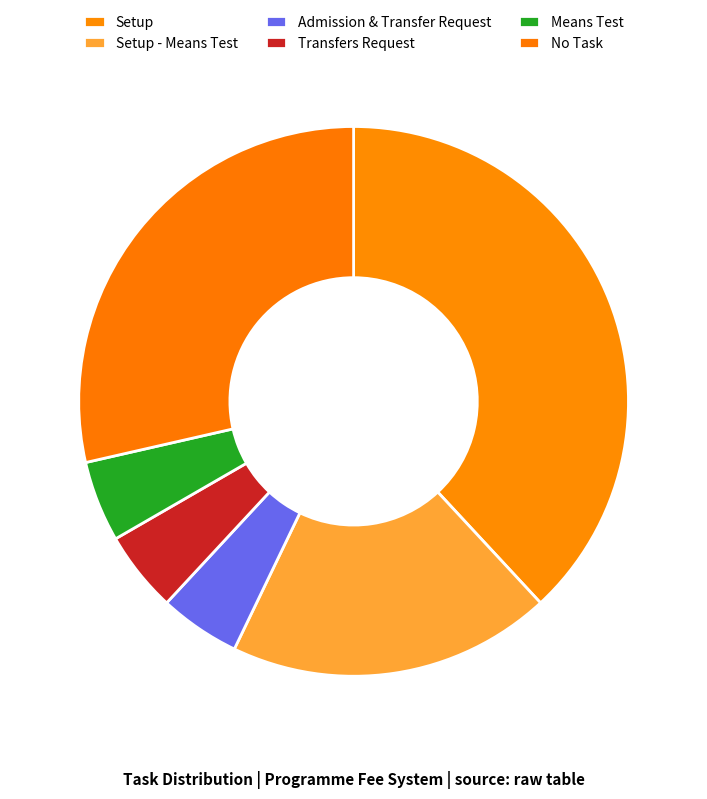

True or false: Setup accounts for 41% of the total.

False